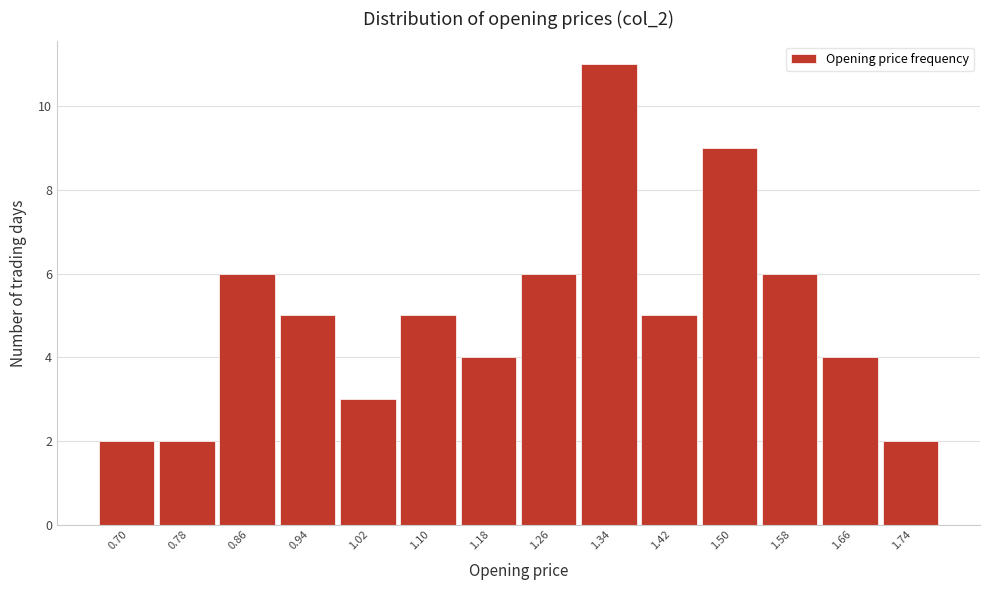

Reading right to left, list all the values displayed in this chart.

2	4	6	9	5	11	6	4	5	3	5	6	2	2